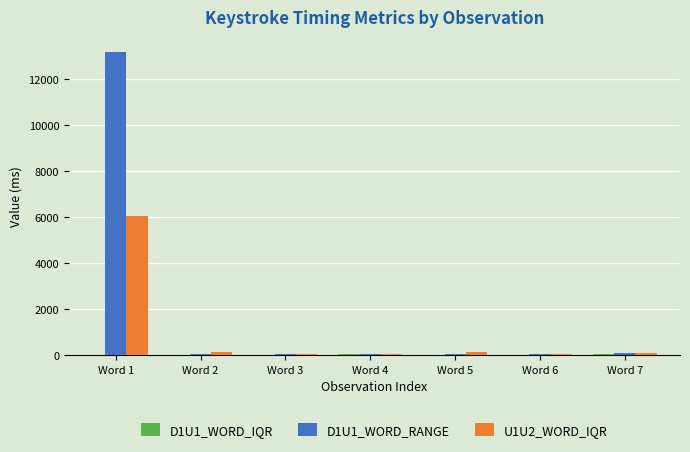

Which label corresponds to the largest value in the chart?

Word 1